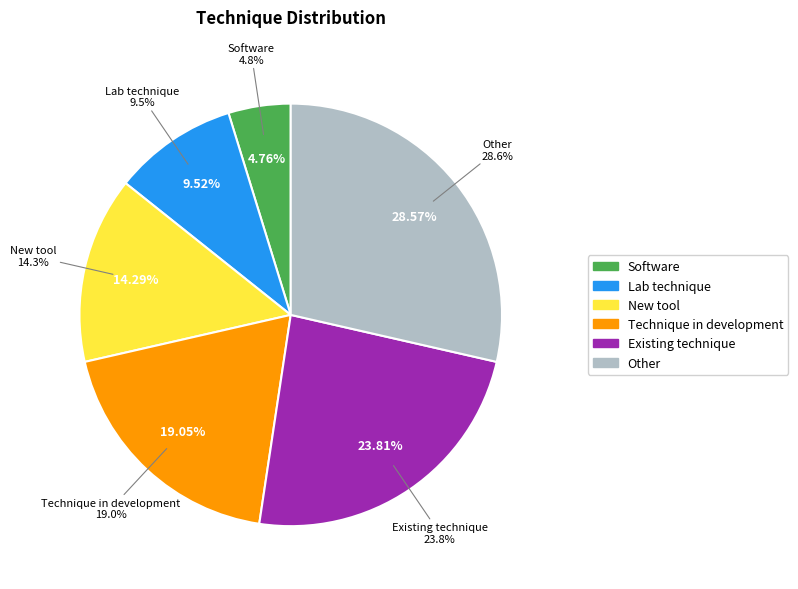

Which category has the smallest portion of the pie?

Software